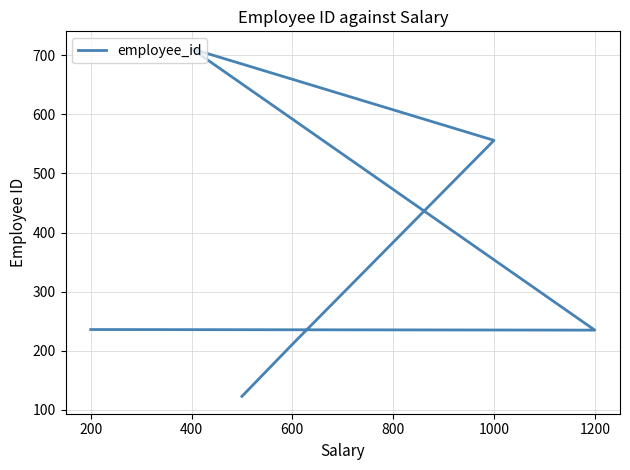

What is the difference between the second highest and minimum values?

433